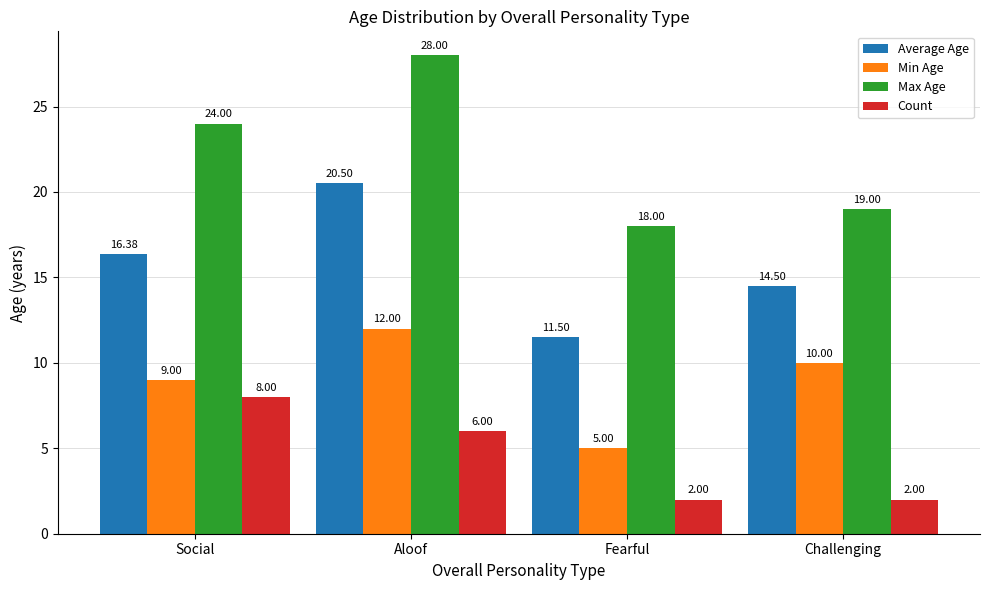

What is the value of the Min Age bar at the 2nd from the left?

12.0